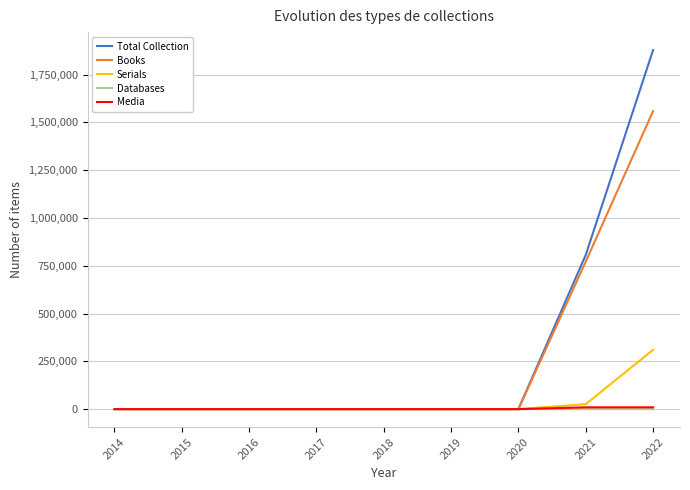

What is the average value of the Serials series?

37314